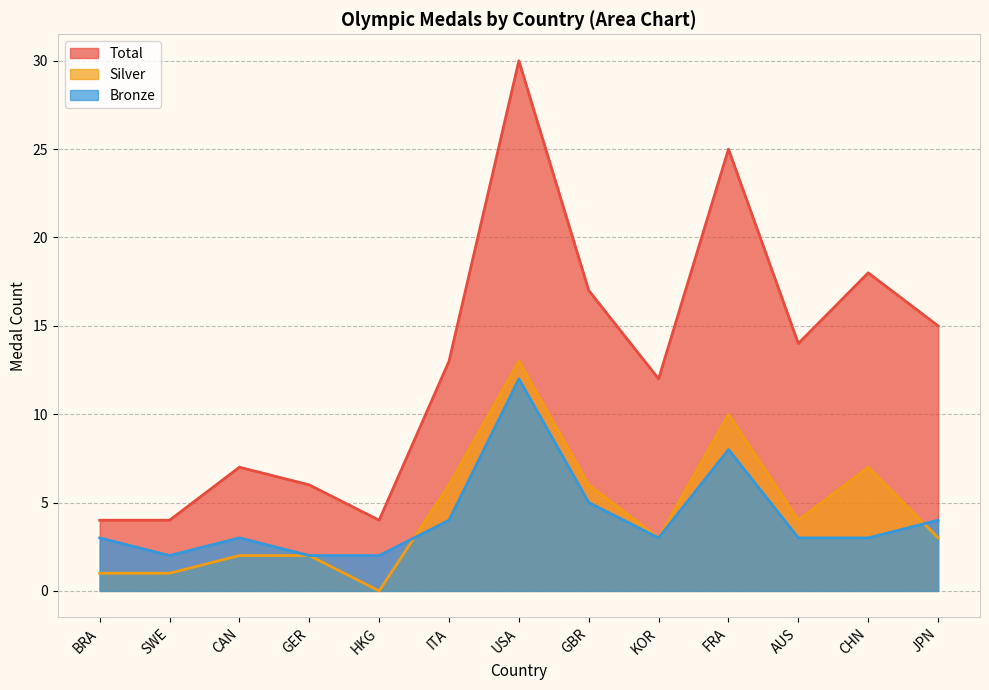

Does the chart have visible grid lines?

Yes